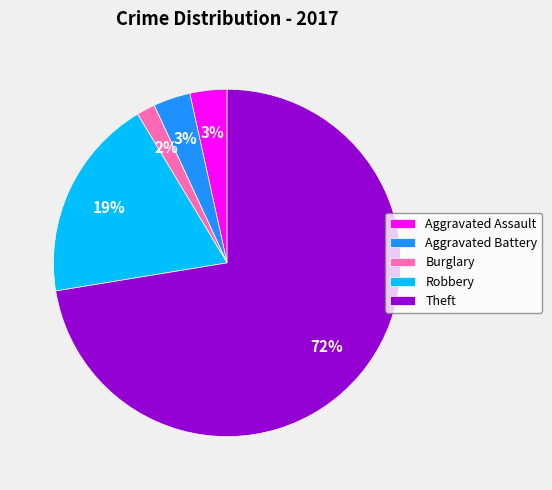

Which category has the biggest portion of the pie?

Theft